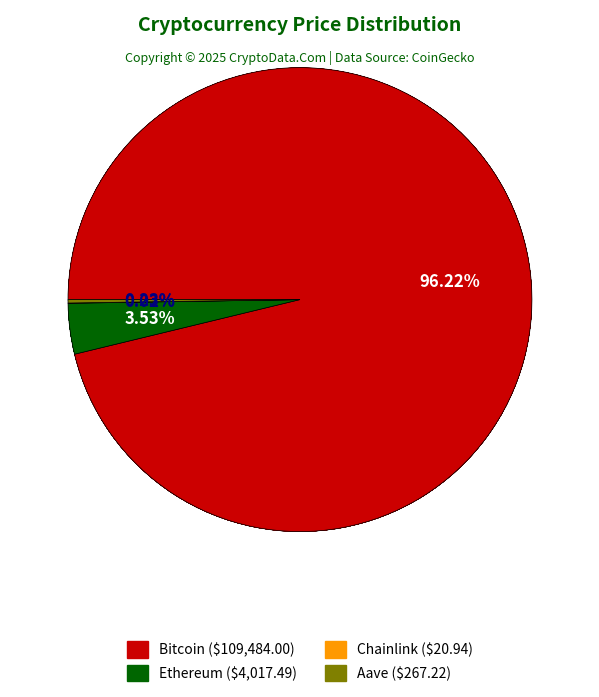

Rank the categories by value from highest to lowest.

Bitcoin, Ethereum, Aave, Chainlink